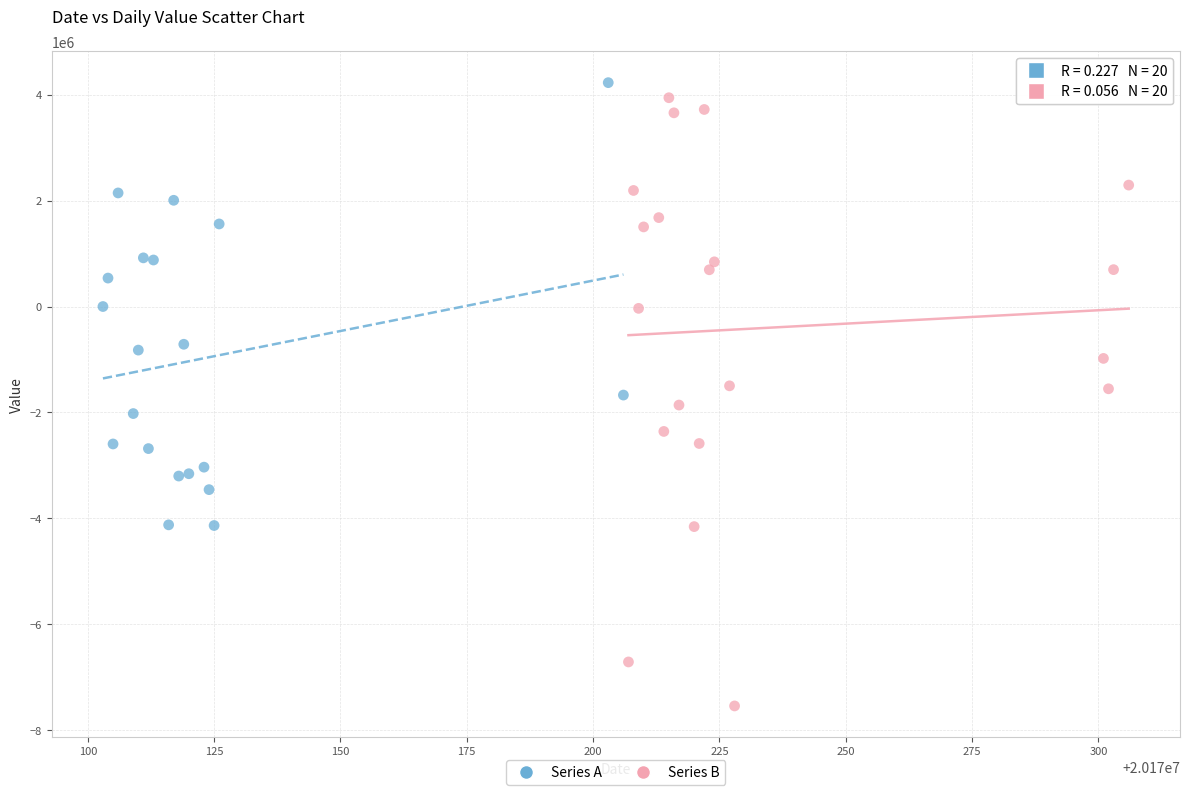

What are all the series names shown in the legend?

Series A, Series B